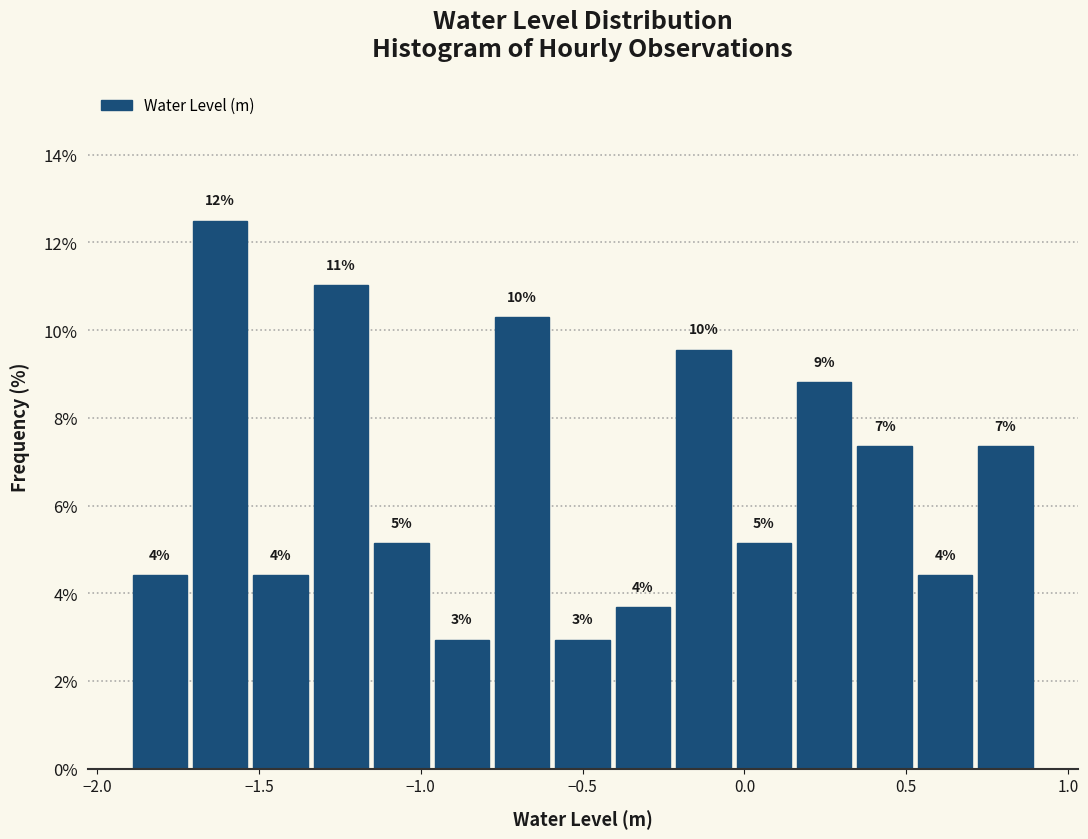

Around what value on the x-axis is the tallest bar? Give the approximate position of its centre, as read against the axis.

-1.60